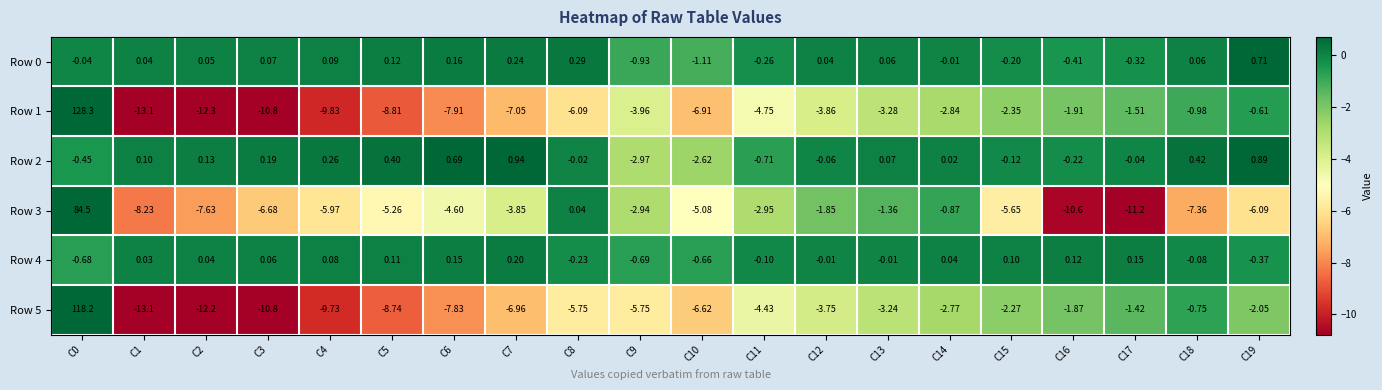

Is the value of Row 0 at C18 greater than the value of Row 4 at C12?

Yes